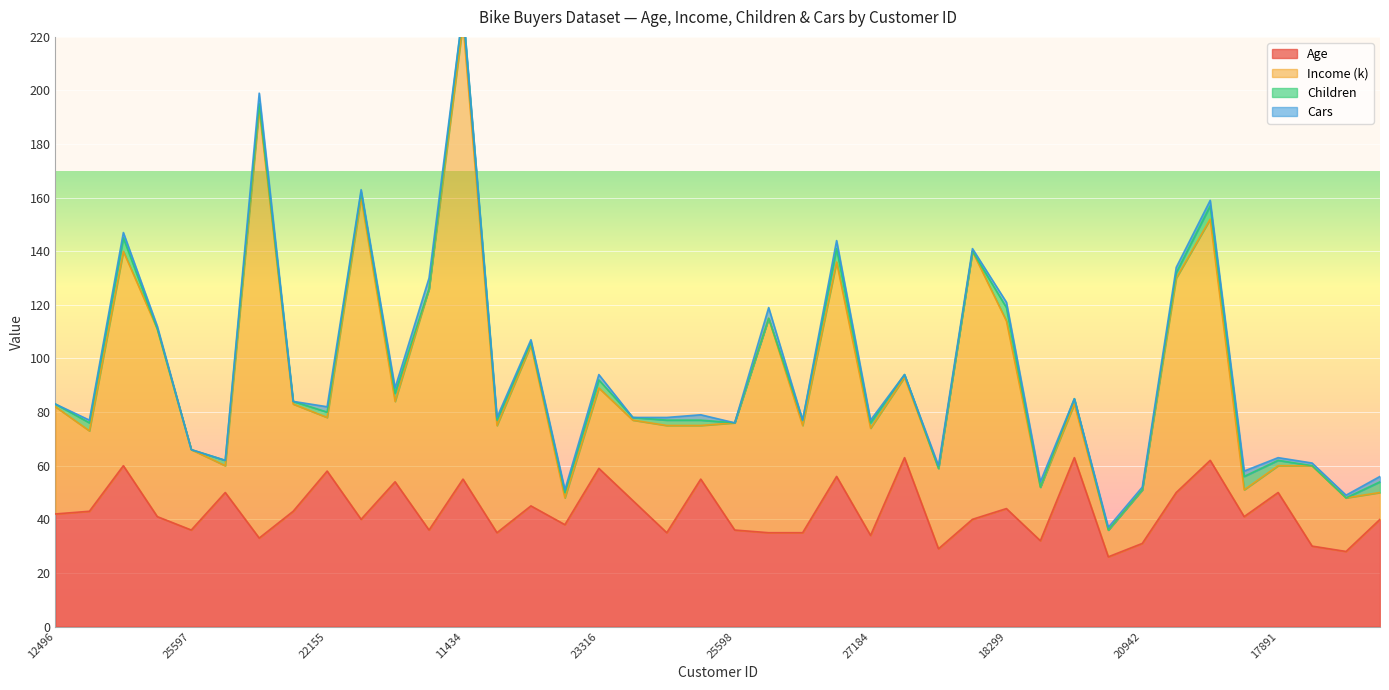

What is the sum of the Cars values at 25940 and 17841?

3